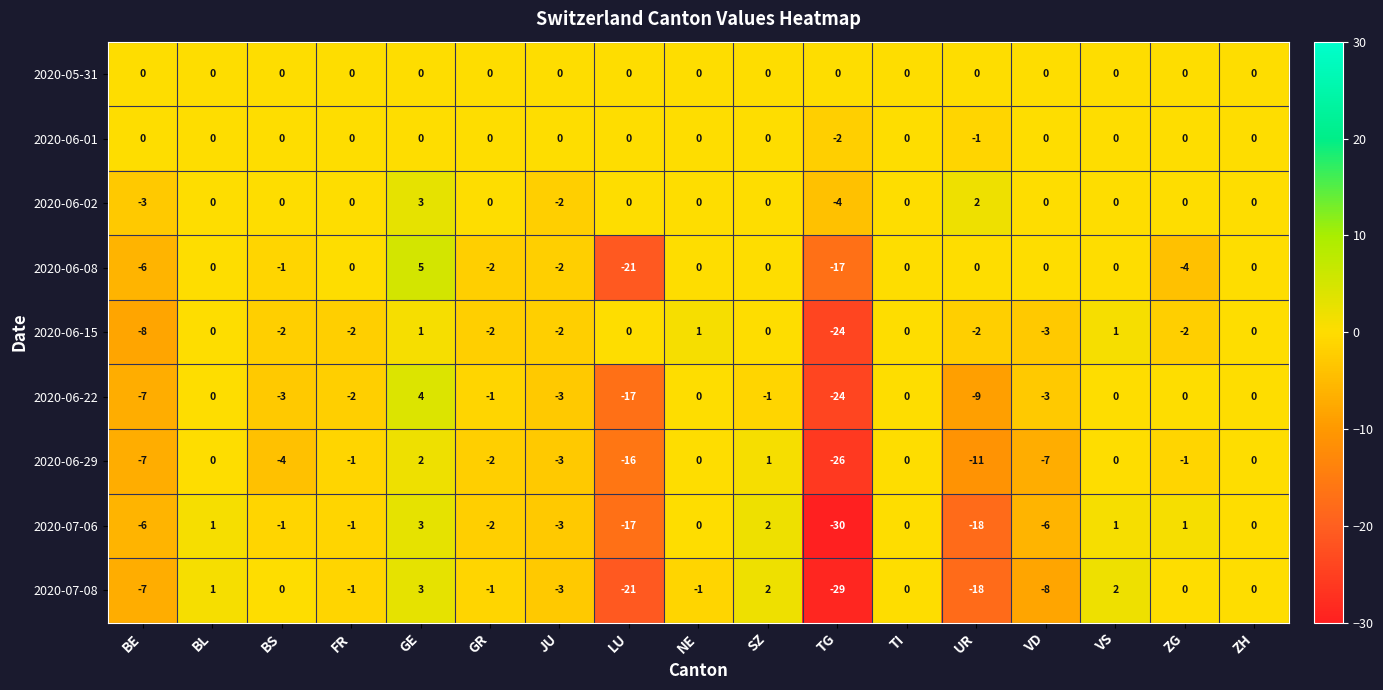

What is the difference between the maximum and minimum values in the 2020-07-08 series?

32